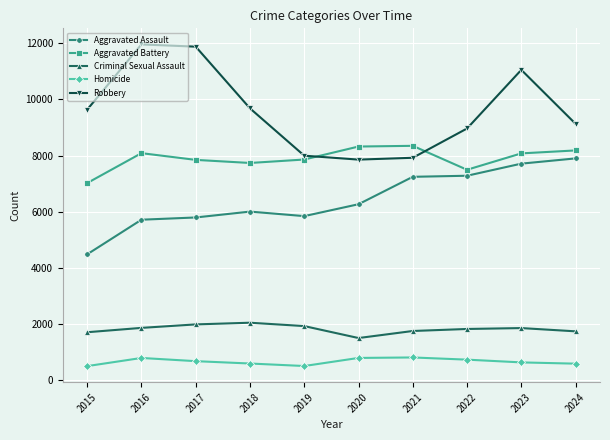

What is the maximum value for Homicide?

804